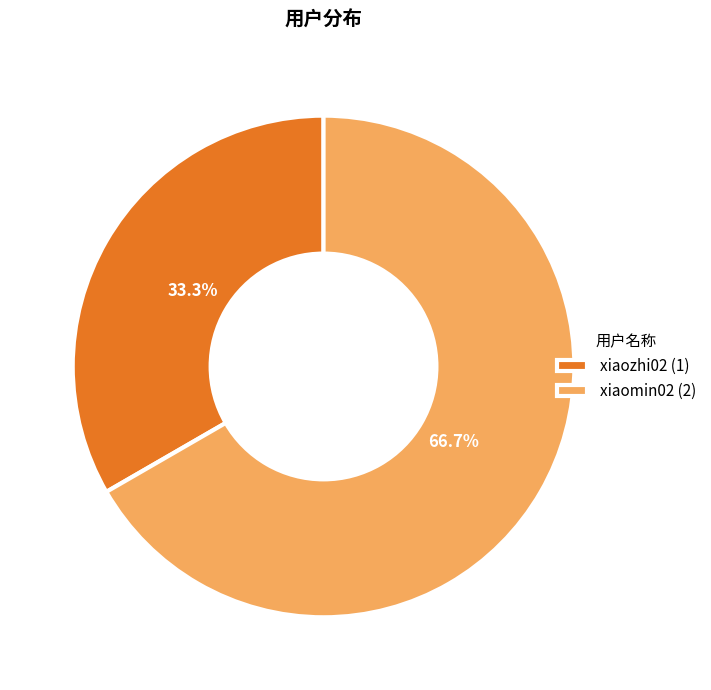

How much of the chart is everything except xiaozhi02?

66.7%